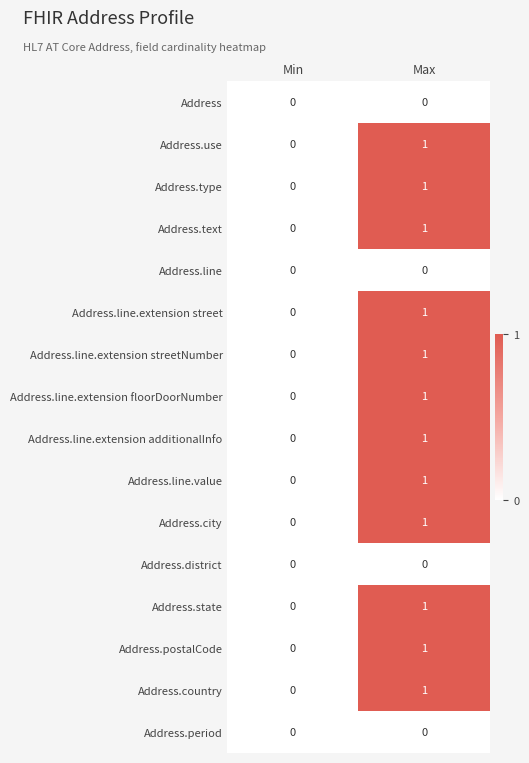

At which category is the sum across all series the highest?

Max